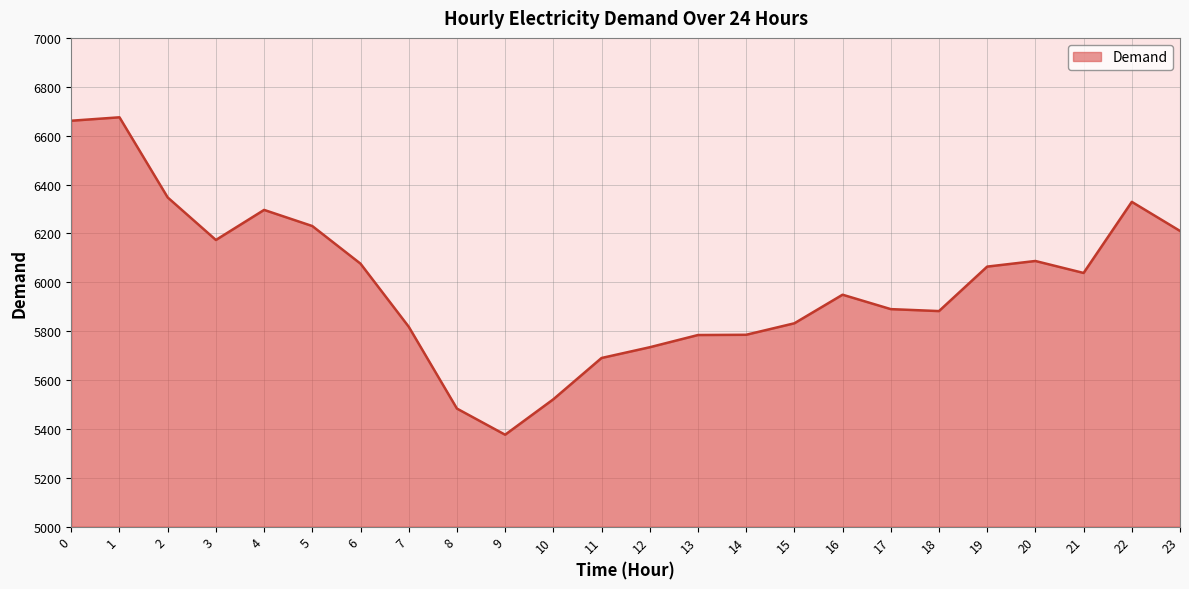

What is the average value?

5997